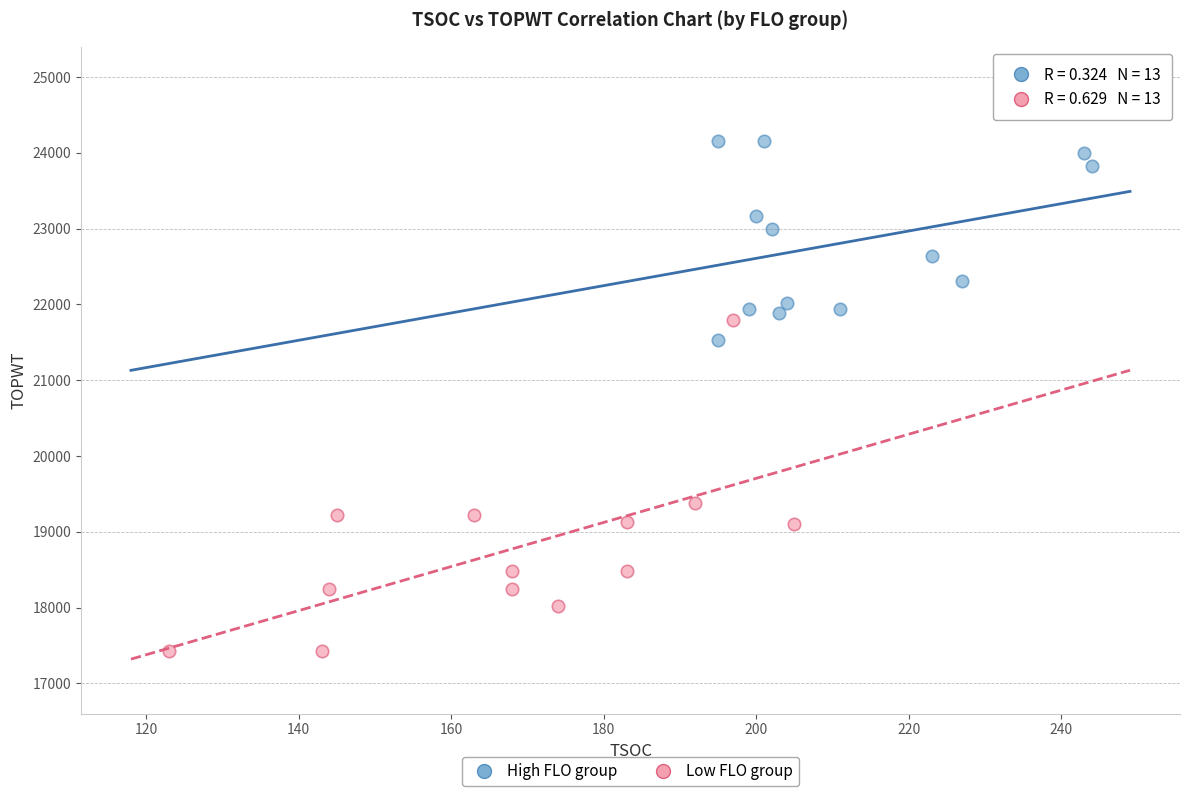

Which series contains the highest Y value?

High FLO group